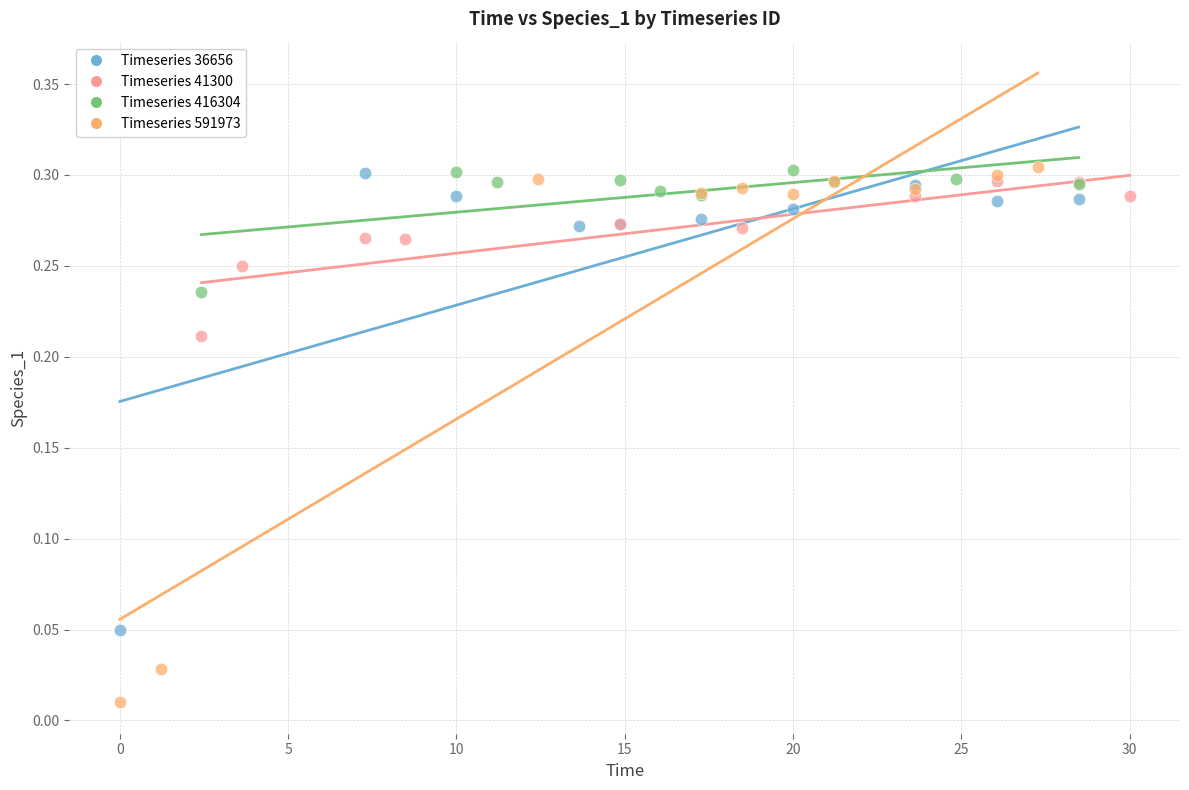

Which series has the largest Y range (max minus min)?

Timeseries 591973